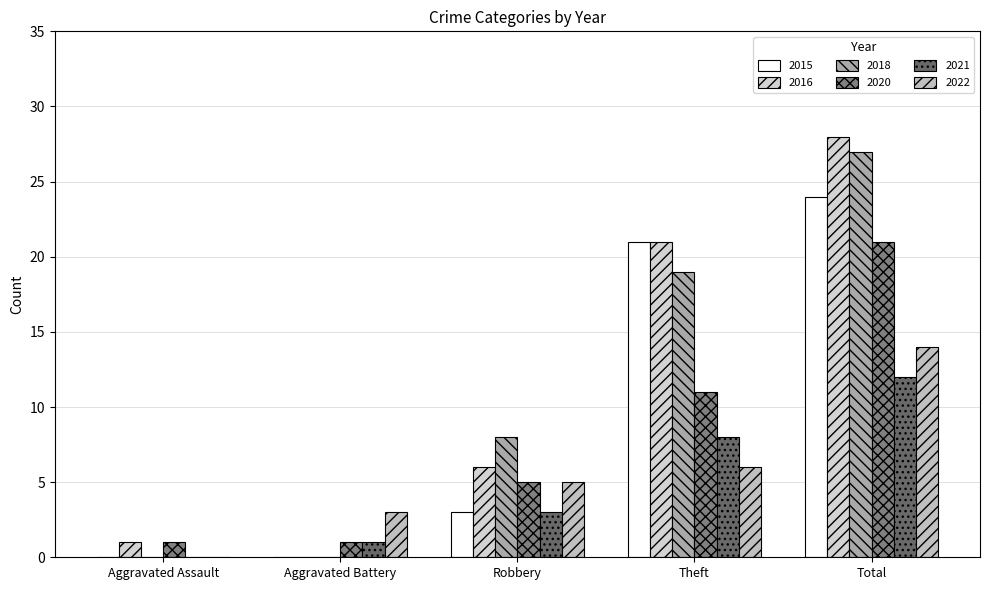

Which series has the widest spread of values?

2016